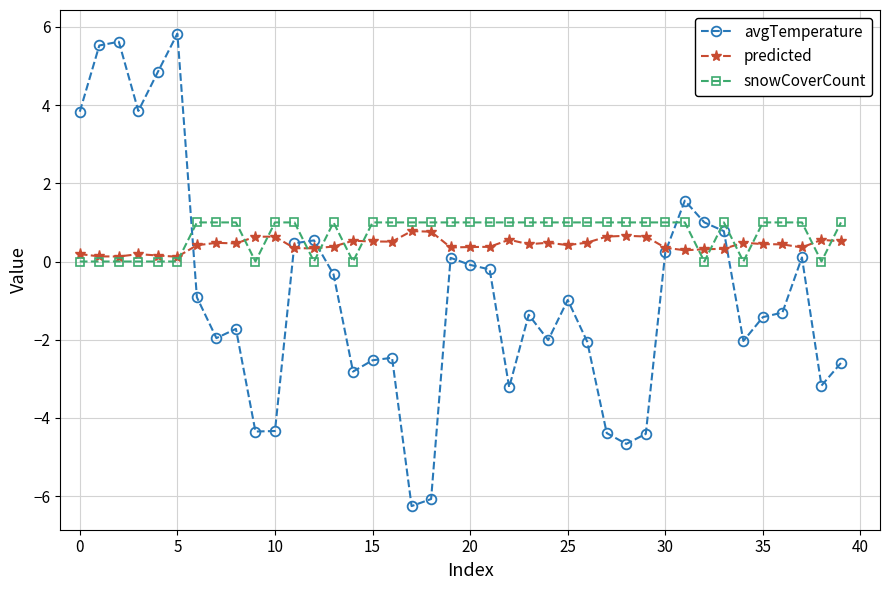

Which series has the widest spread of values?

avgTemperature